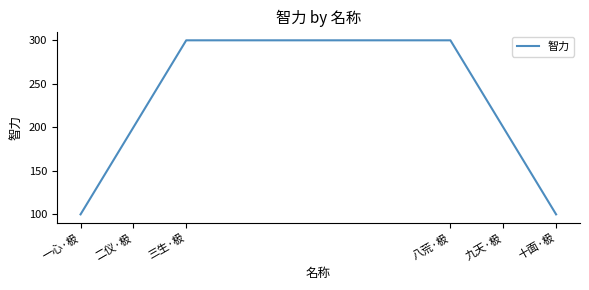

Reading left to right, list all the values displayed in this chart.

100	200	300	300	200	100